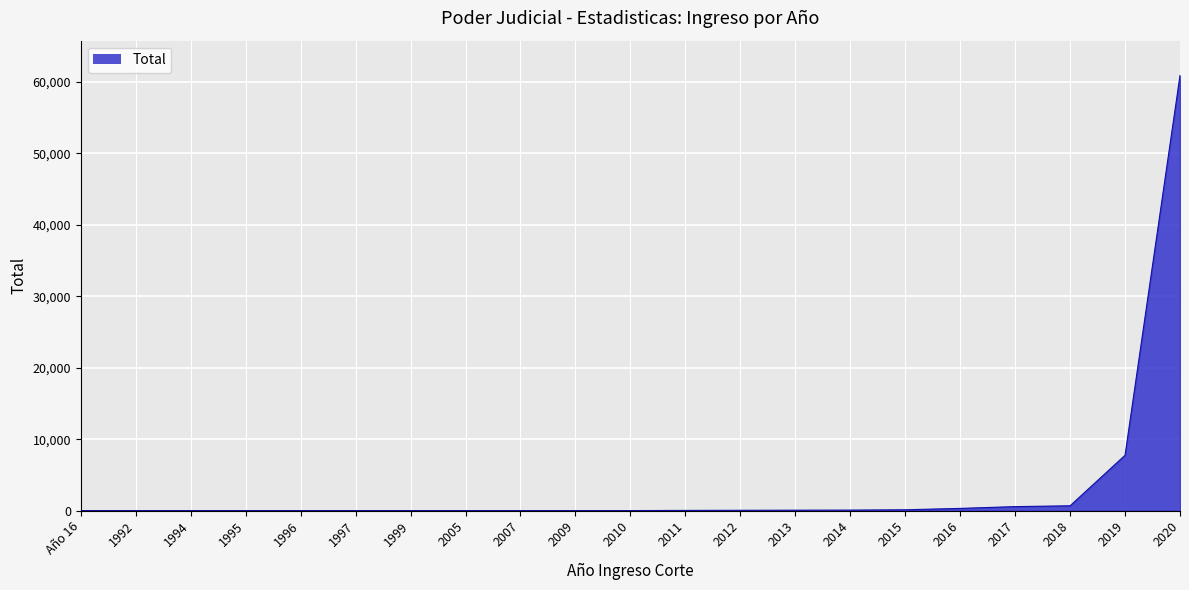

What is the maximum value shown in the chart?

60897